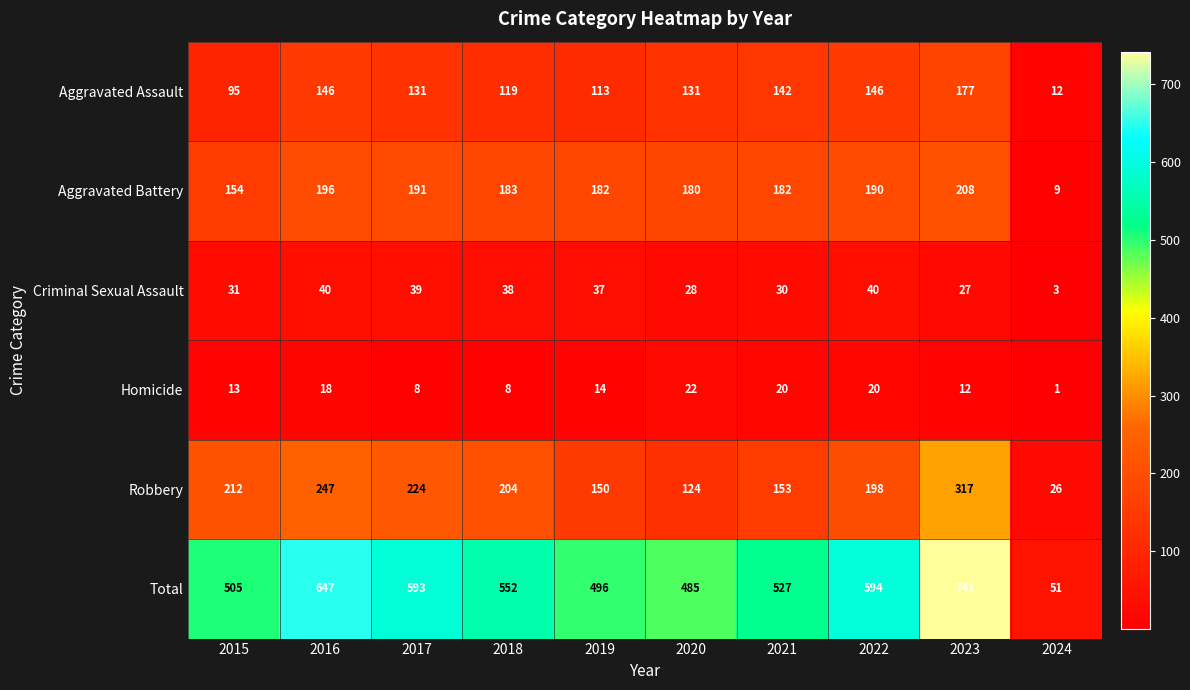

What is the sum of all Criminal Sexual Assault values?

313